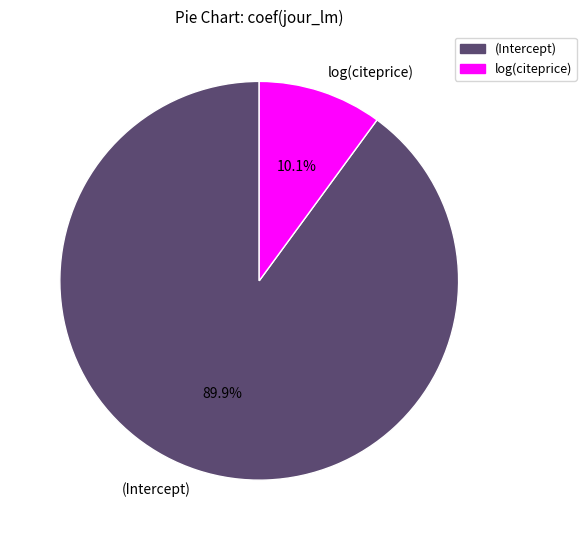

Is it true that (Intercept) is 99% of the pie?

False